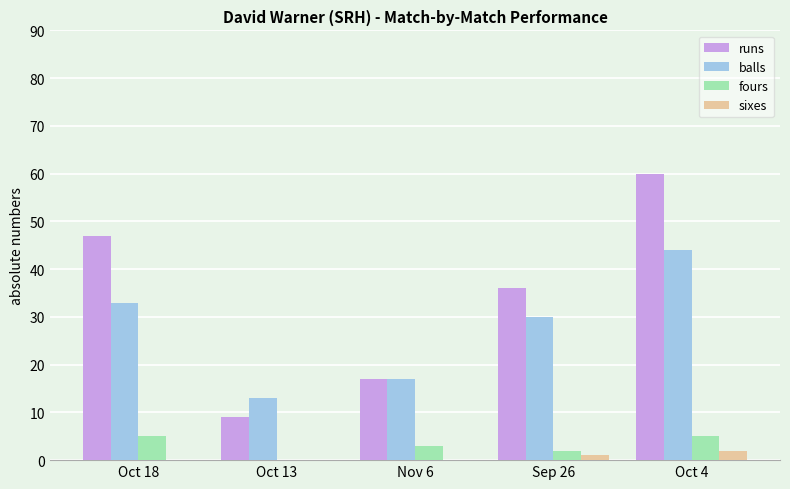

Is the value of fours at Oct 18 greater than the value of sixes at Sep 26?

Yes